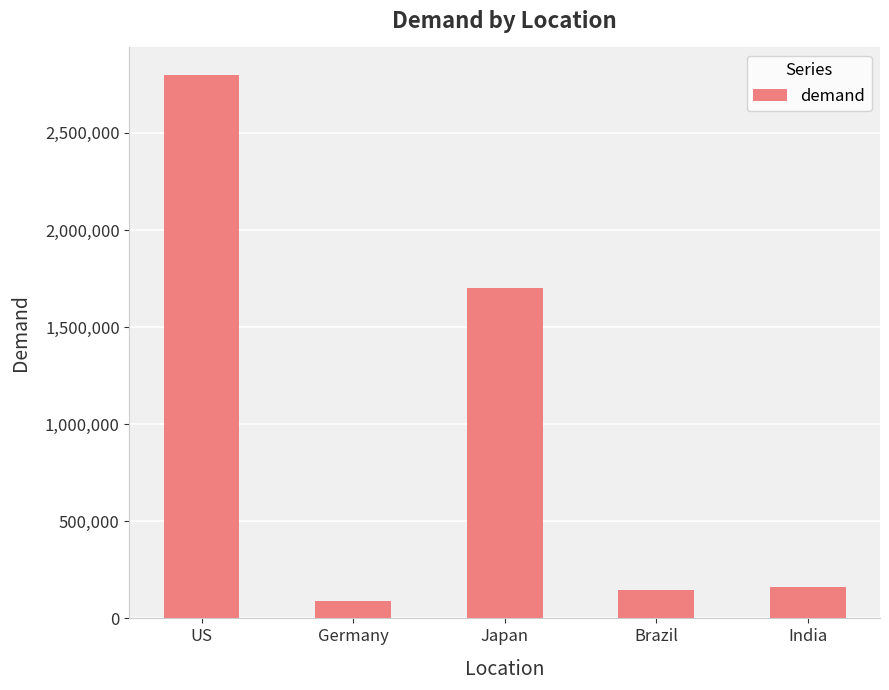

How many values are below 160000?

2